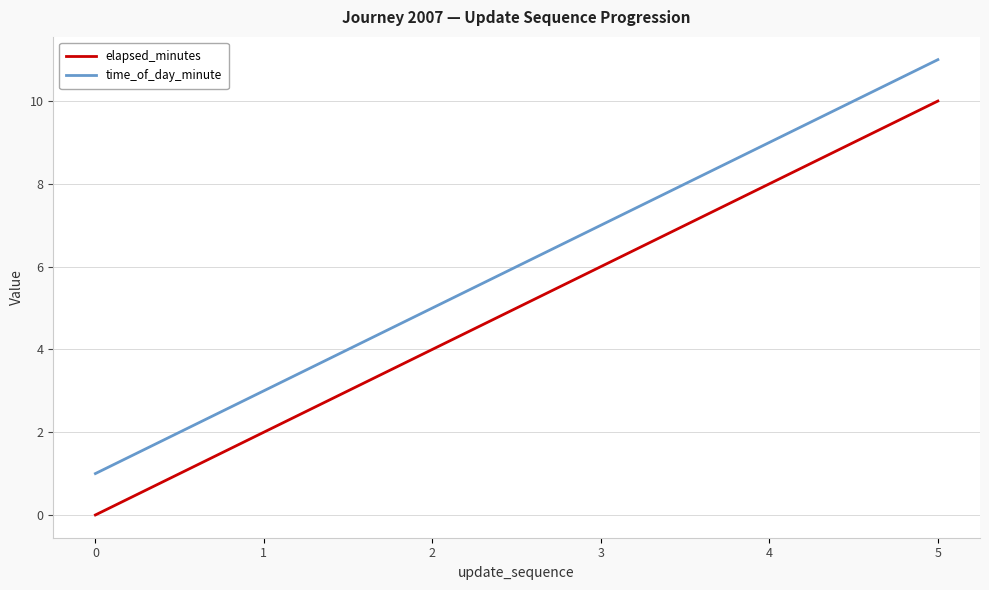

At which category is the sum across all series the highest?

5